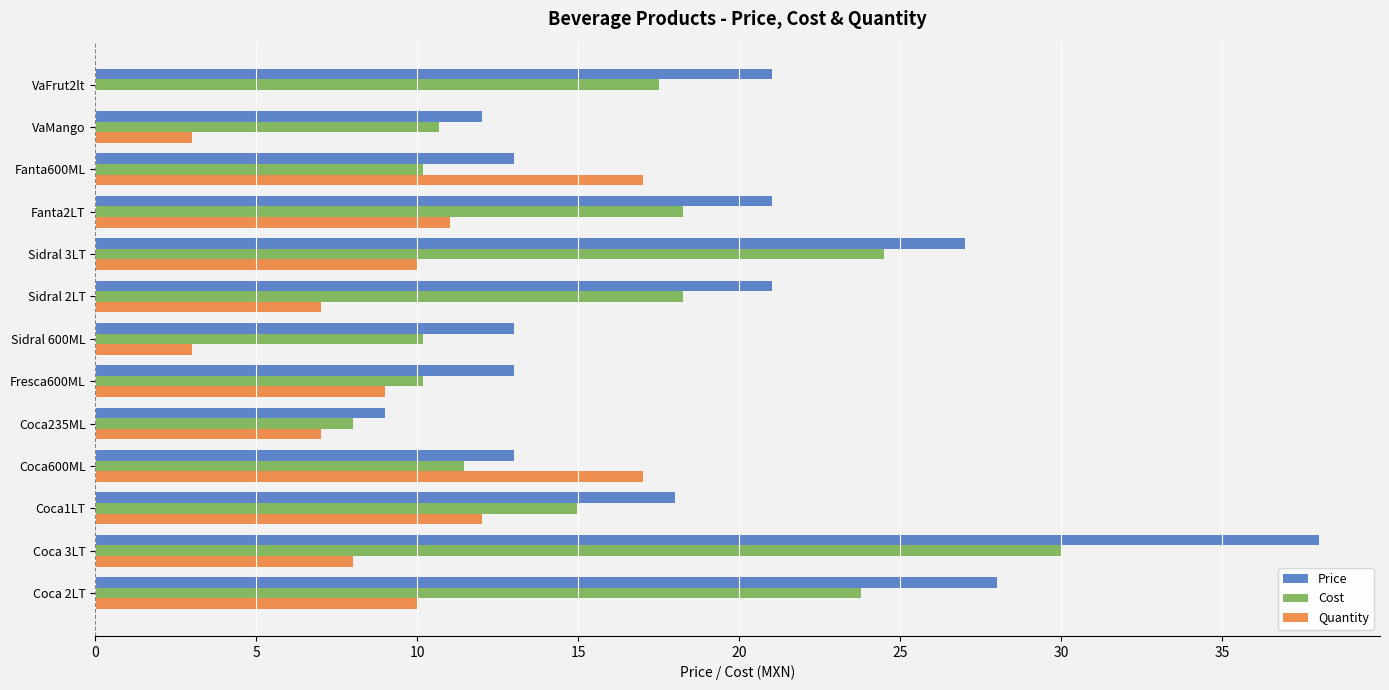

Which series changed the most between Coca235ML and Sidral 3LT?

Price